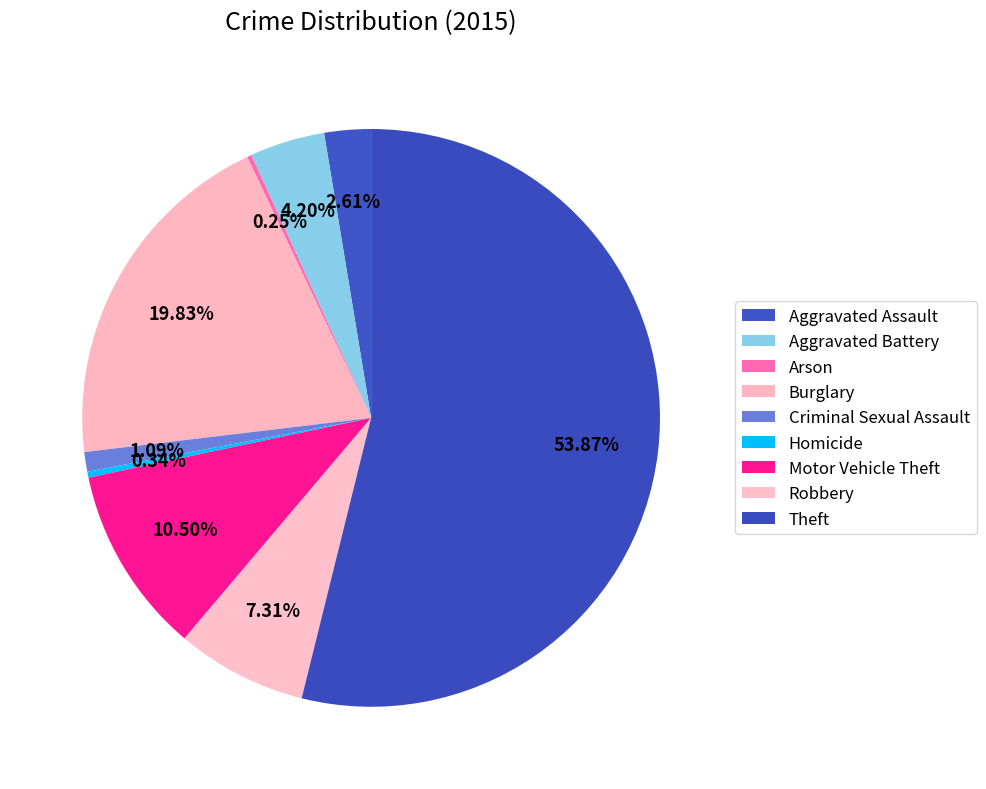

Rank the categories by value from lowest to highest.

Arson, Homicide, Criminal Sexual Assault, Aggravated Assault, Aggravated Battery, Robbery, Motor Vehicle Theft, Burglary, Theft